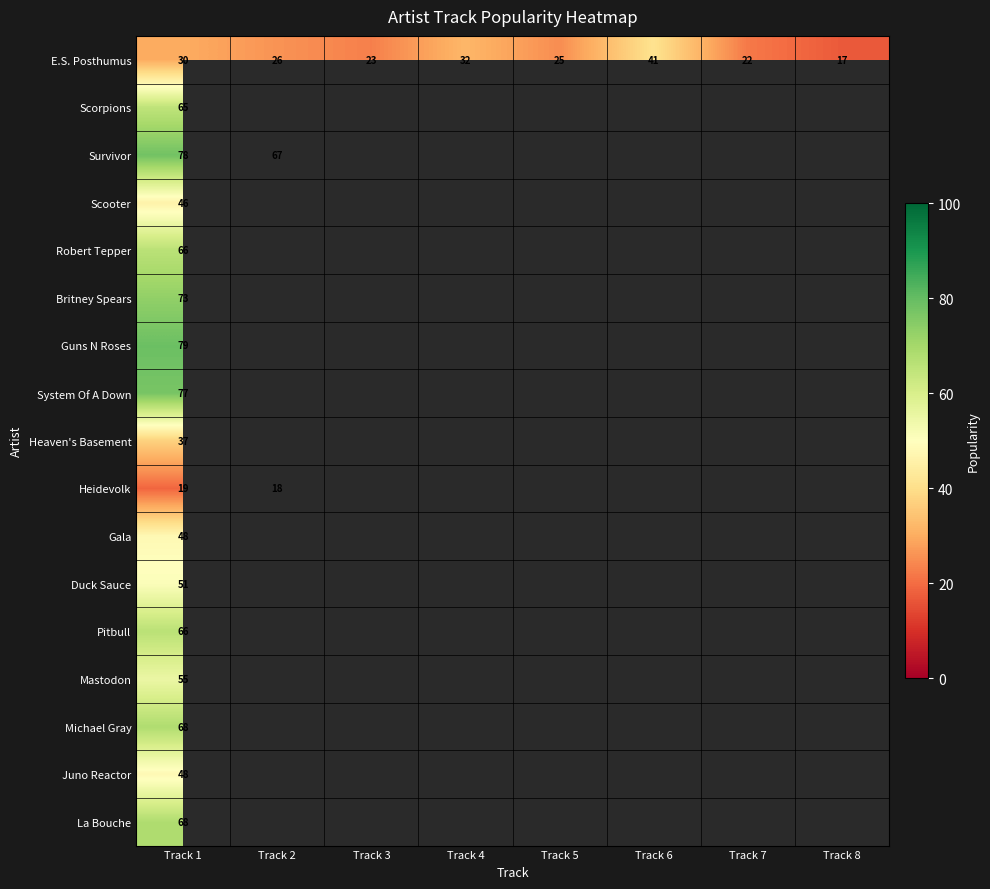

What is the difference between the maximum and minimum values in the E.S. Posthumus series?

24